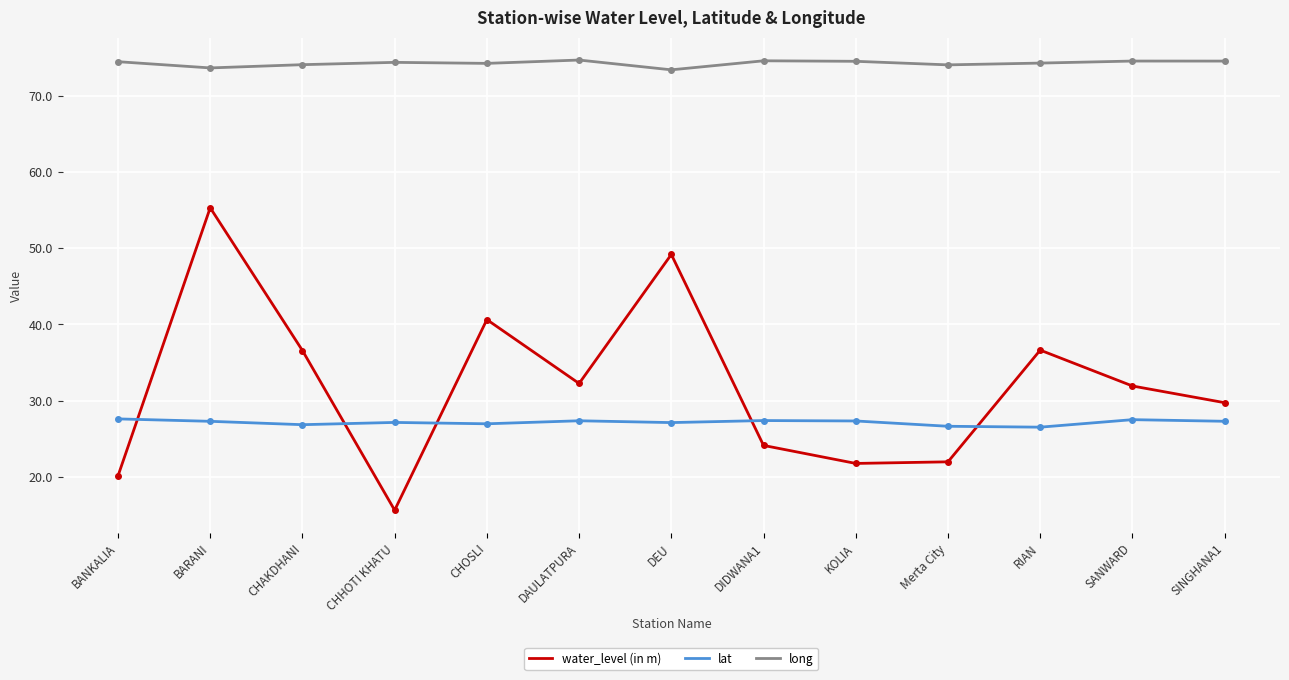

Rank the series at DIDWANA1 from highest to lowest value.

long, lat, water_level (in m)